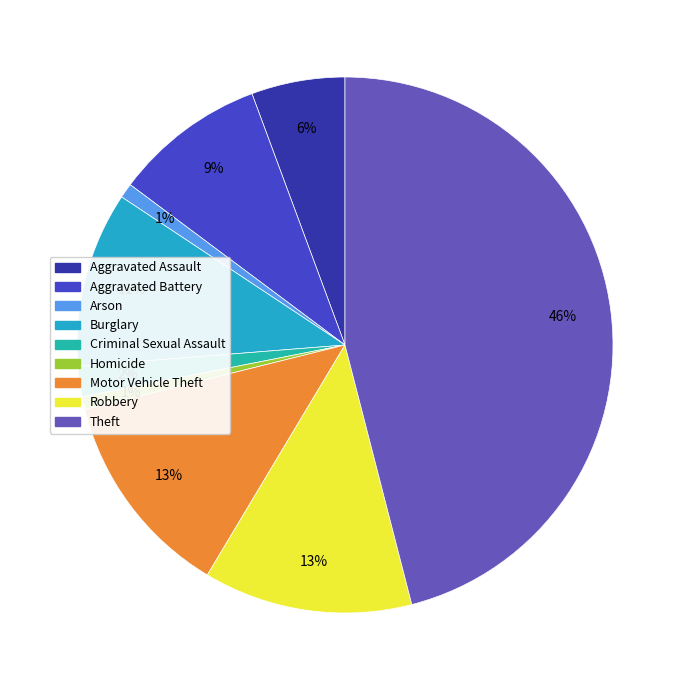

Is there a majority slice in this chart?

No